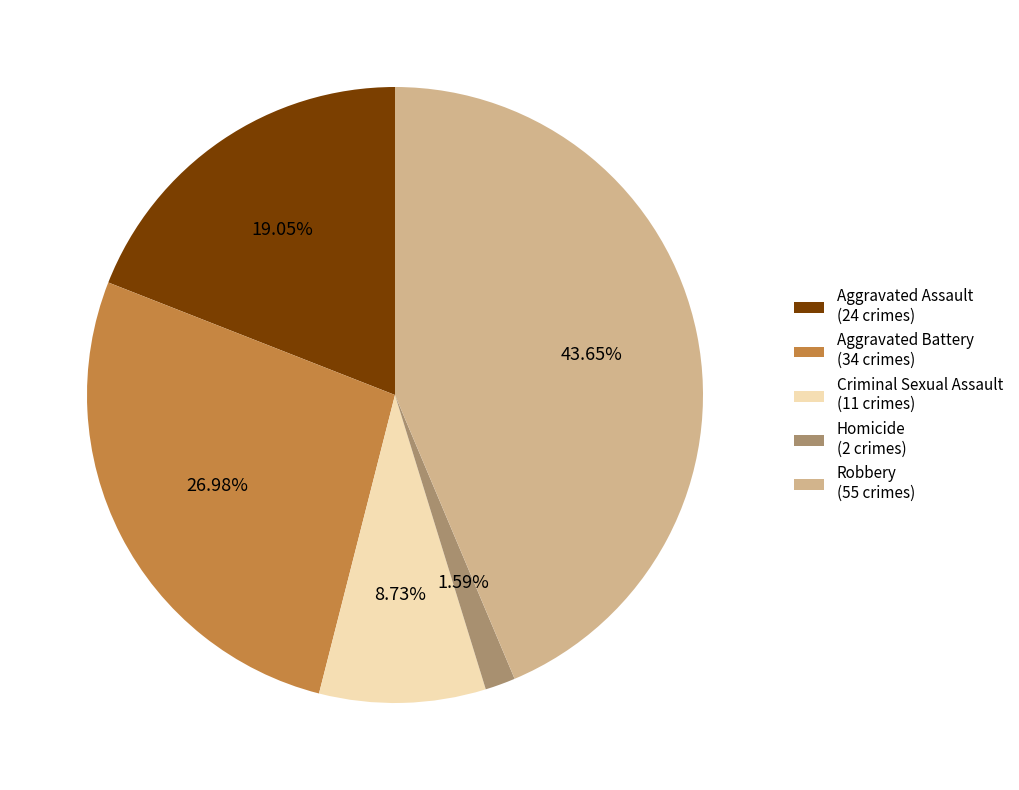

Rank the categories by value from lowest to highest.

Homicide, Criminal Sexual Assault, Aggravated Assault, Aggravated Battery, Robbery